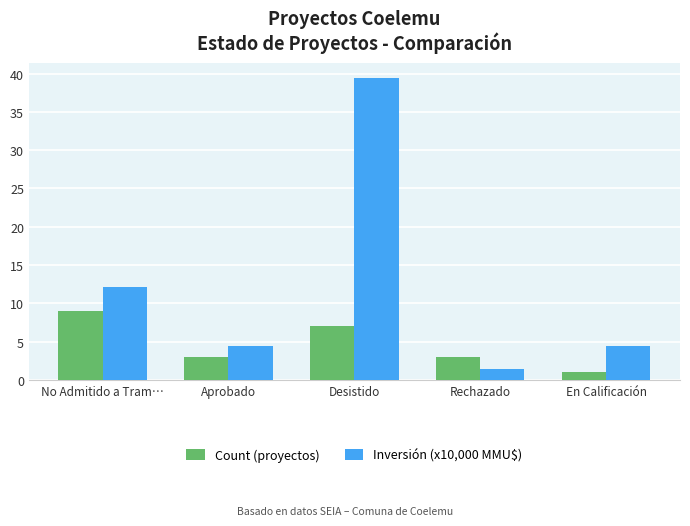

What is the label of the 4th bar from the left?

Rechazado